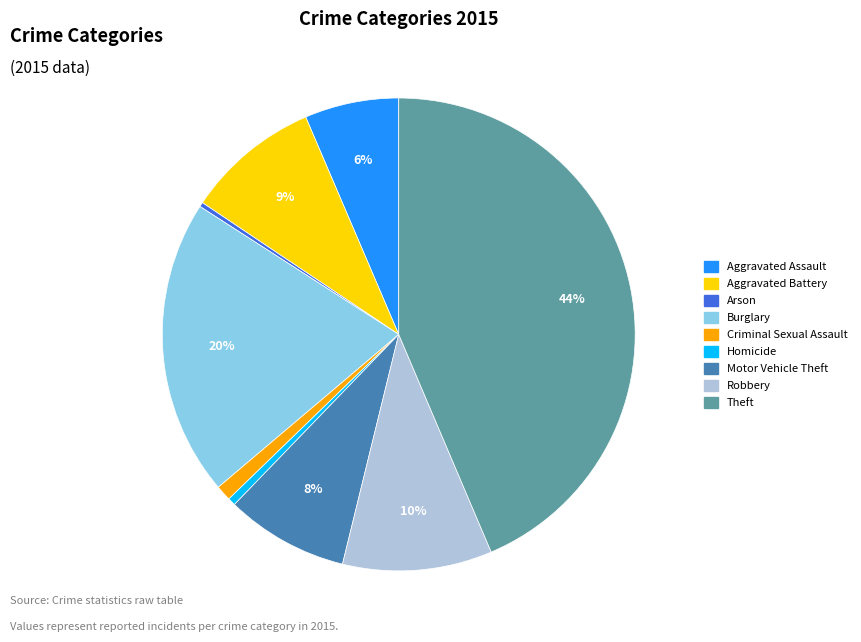

Approximately how many times larger is the value at Motor Vehicle Theft compared to Aggravated Battery?

0.9